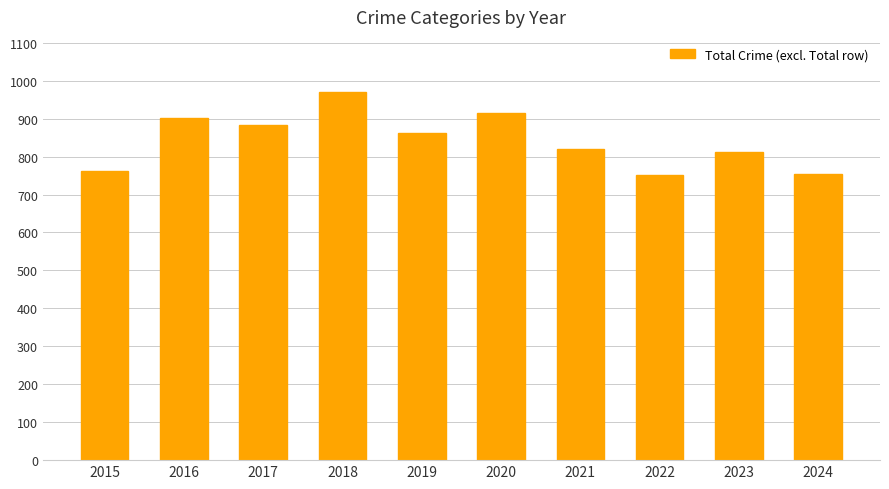

What is the value of the 10th bar from the left?

754